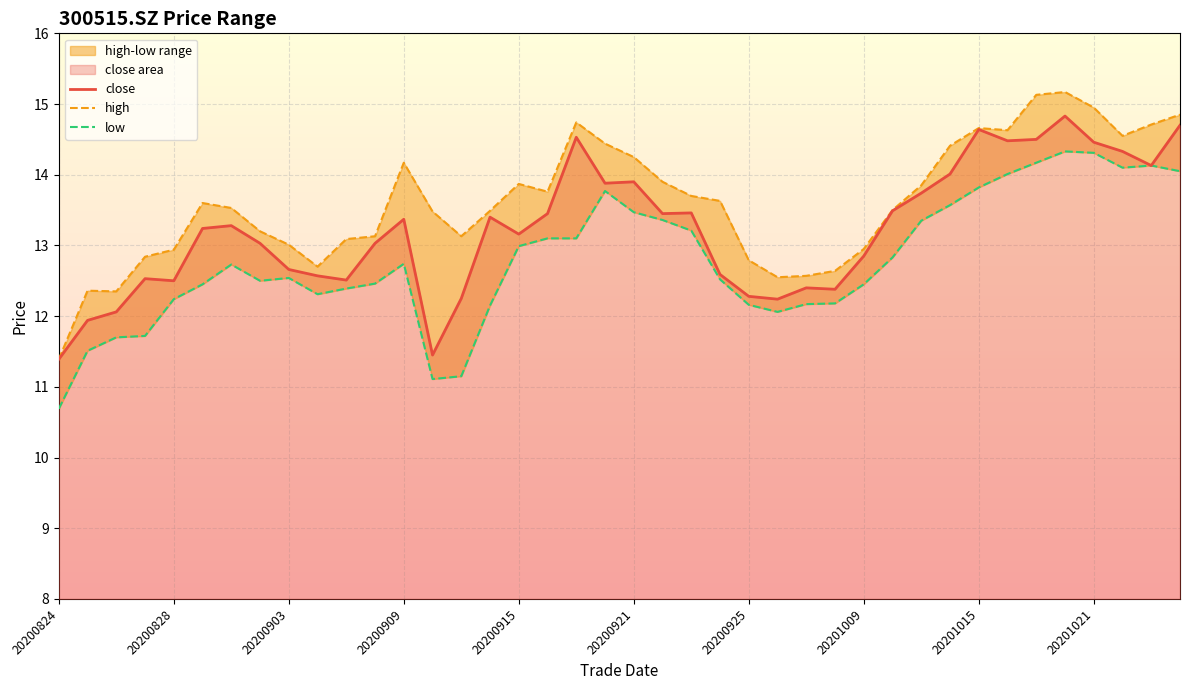

Is the value of high at 20200928 greater than the value of close at 20201015?

No